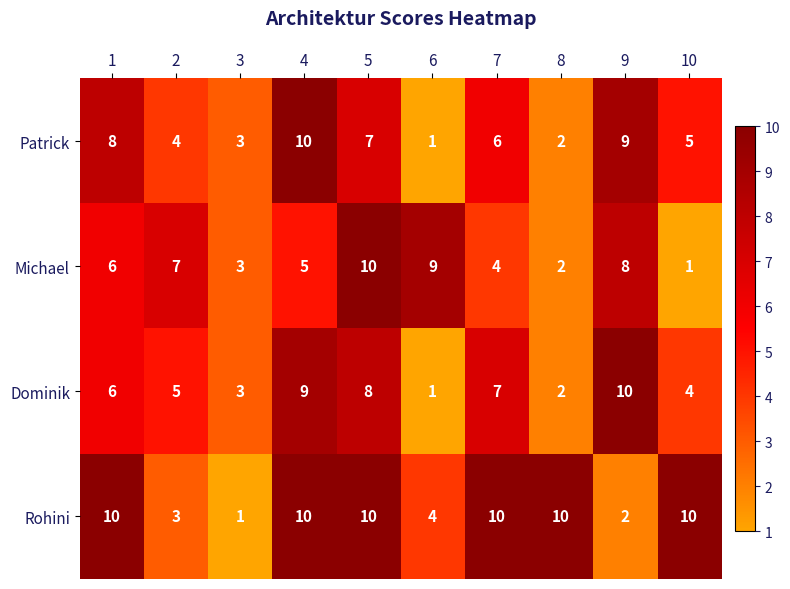

How many Patrick values are between 3 and 8?

6